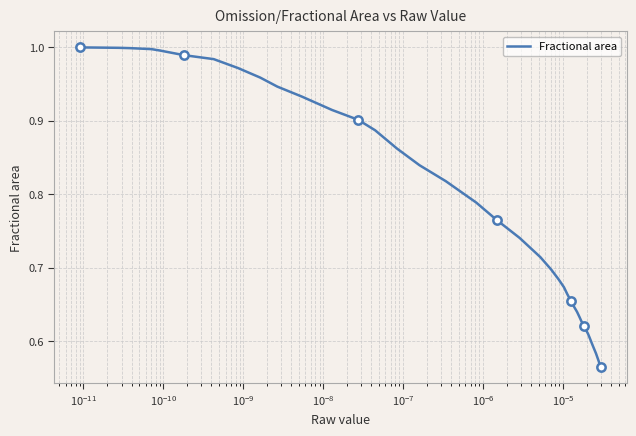

Reading right to left, extract all data points from this chart.

0.6	0.6	0.6	0.6	0.6	0.6	0.6	0.6	0.6	0.6	0.6	0.6	0.7	0.7	0.7	0.7	0.7	0.7	0.7	0.7	0.8	0.8	0.8	0.8	0.9	0.9	0.9	0.9	0.9	0.9	1.0	1.0	1.0	1.0	1.0	1.0	1.0	1.0	1.0	1.0